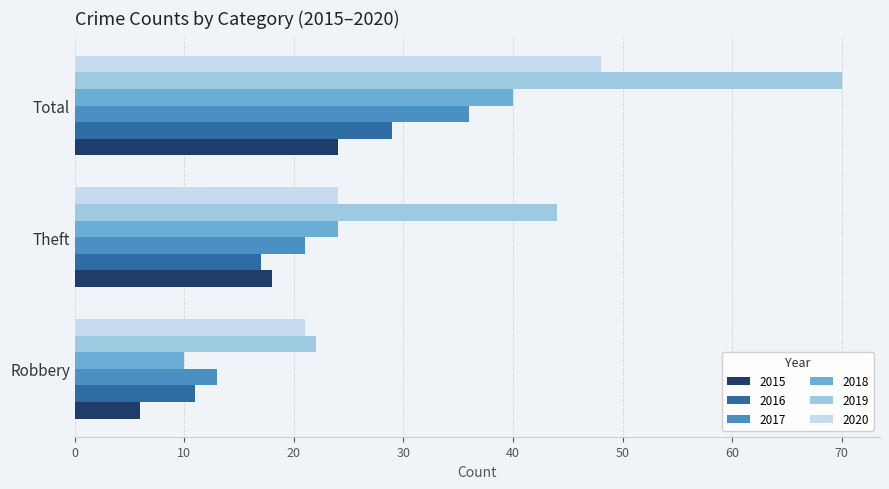

Which label corresponds to the largest value in the chart?

Total